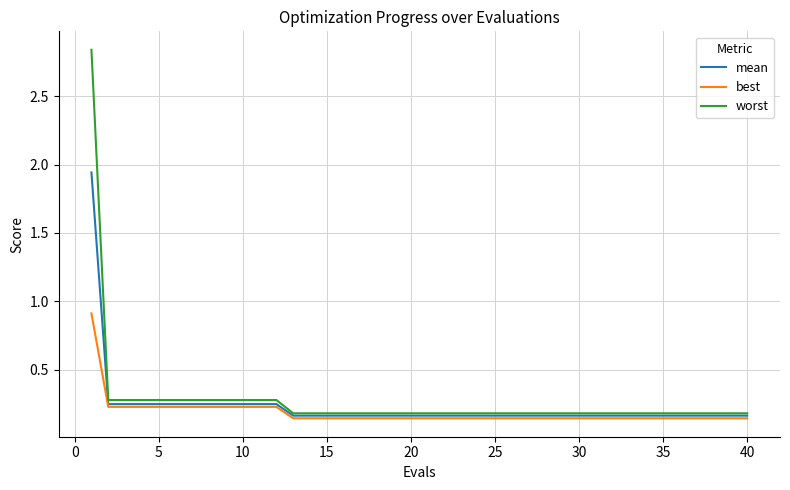

Which series has the widest spread of values?

worst